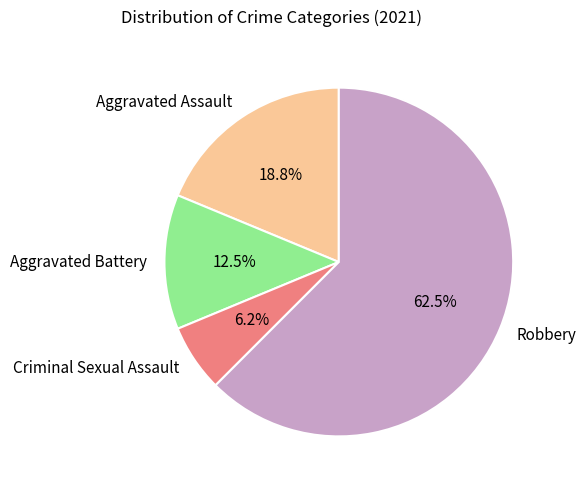

How many slices are in this pie chart?

4